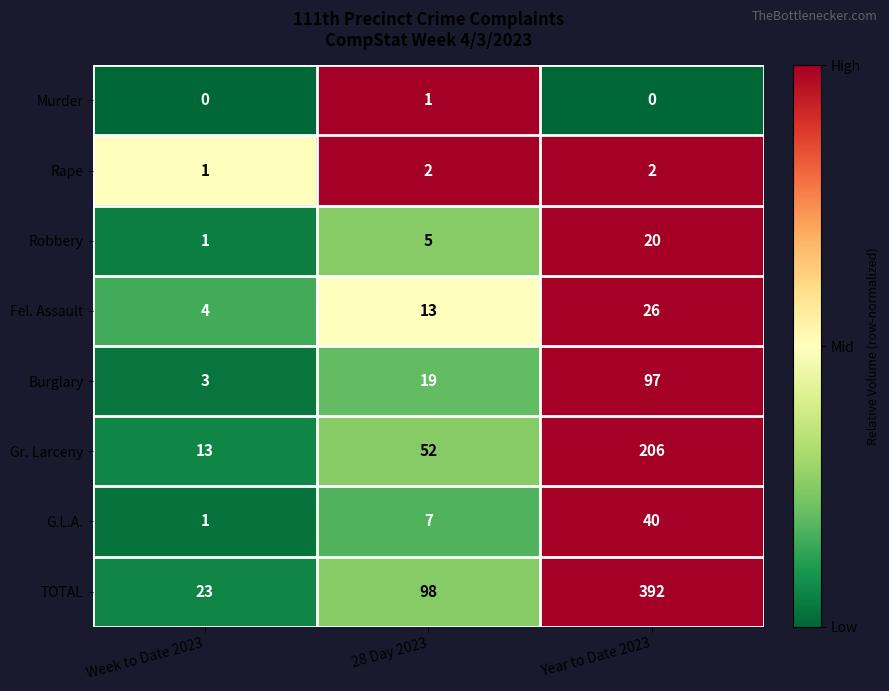

Rank the series by their maximum value, from highest to lowest.

TOTAL, Gr. Larceny, Burglary, G.L.A., Fel. Assault, Robbery, Rape, Murder